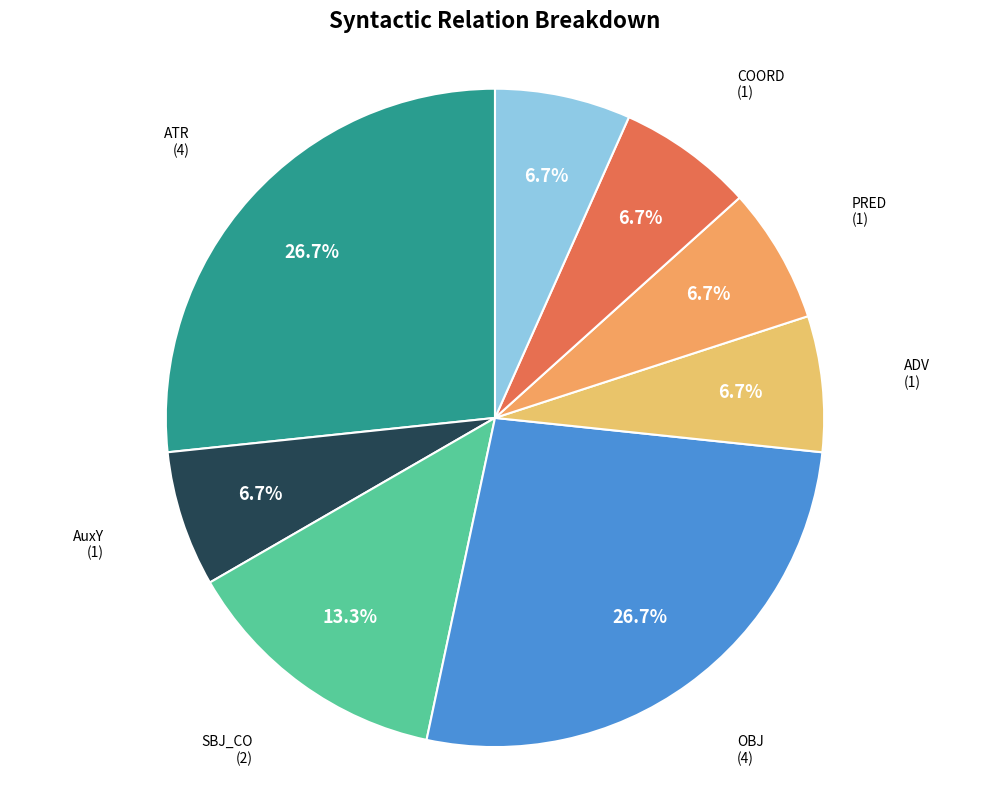

Count the number of slices in the pie.

8